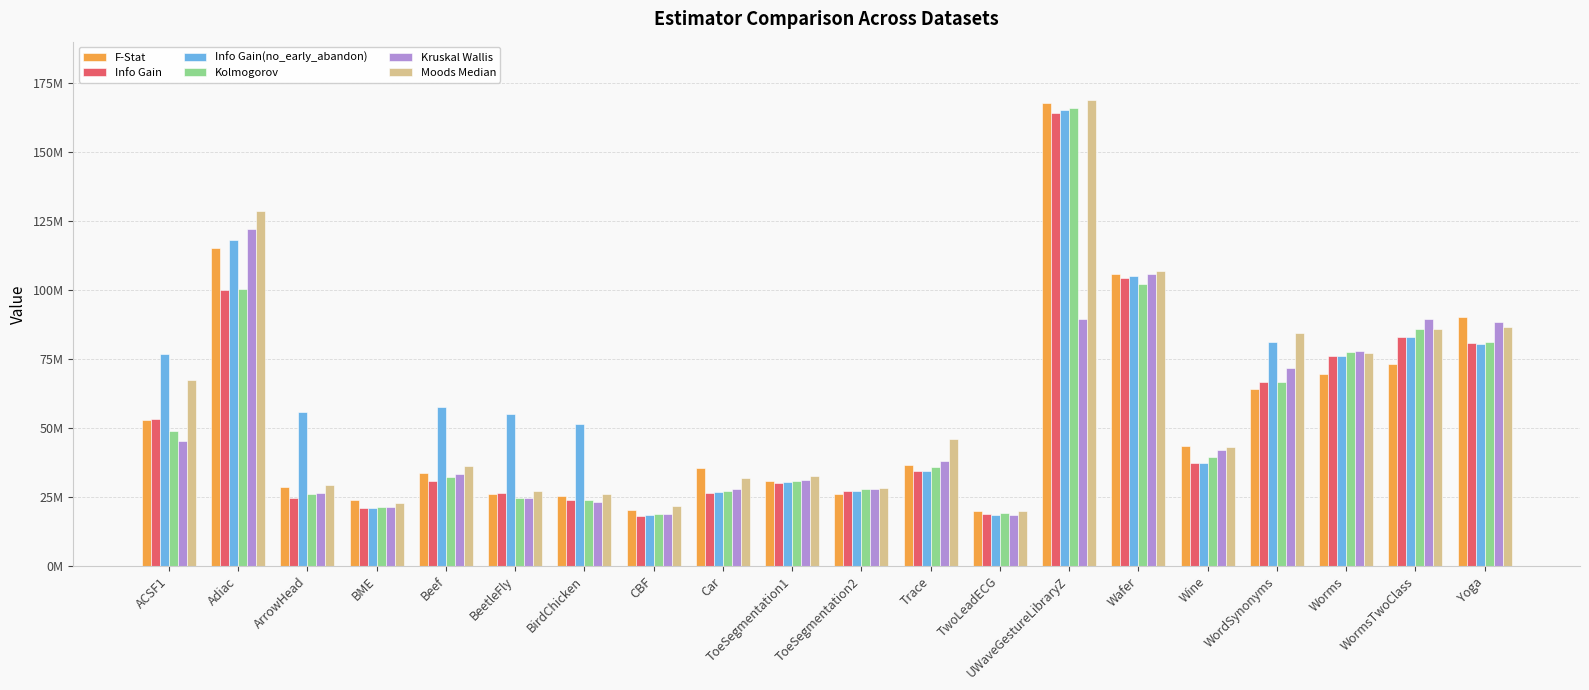

What are all the series names shown in the legend?

F-Stat, Info Gain, Info Gain(no_early_abandon), Kolmogorov, Kruskal Wallis, Moods Median